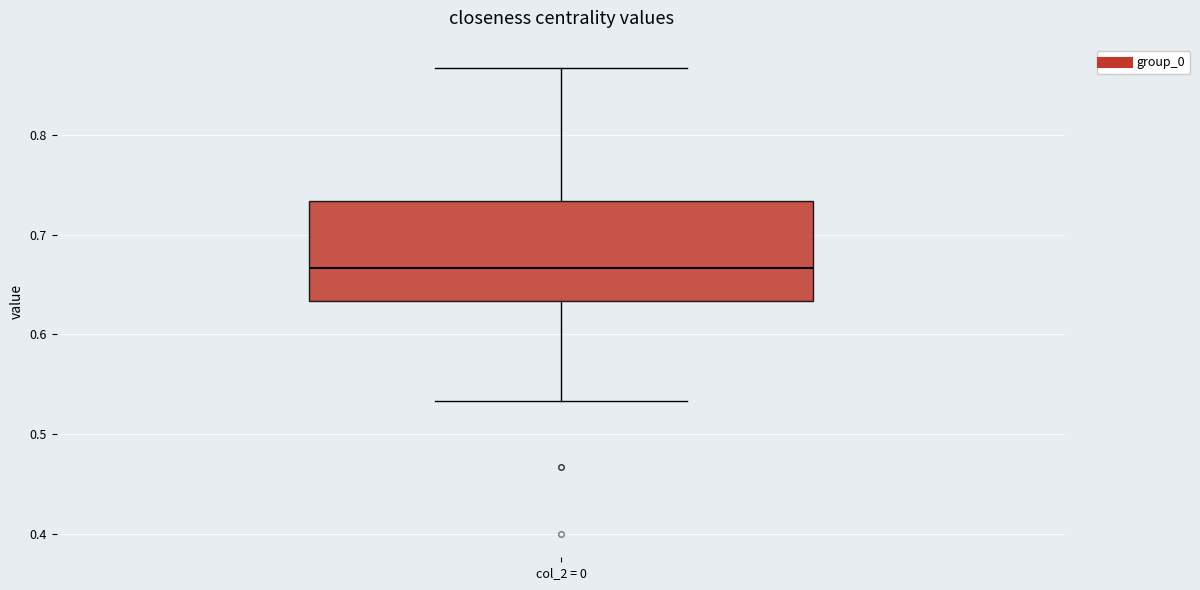

Where is the lower edge of the box for col_2 = 0 on the y-axis? The values are not printed on the chart, so give them approximately, as read against the axis.

0.63